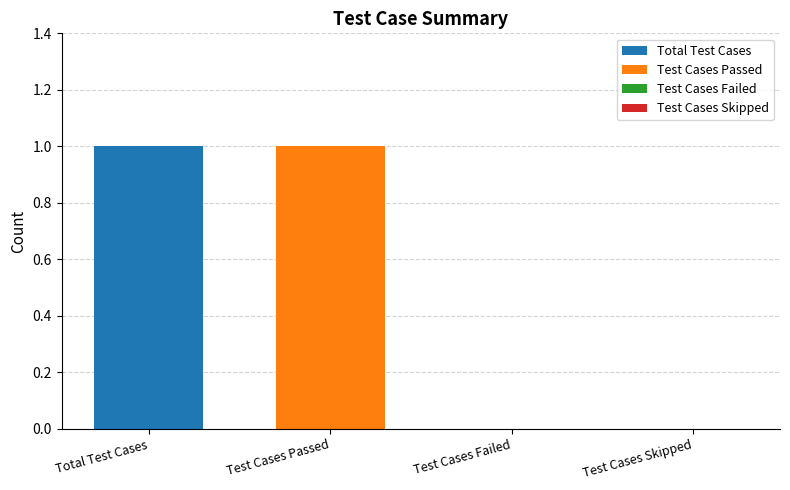

Reading right to left, extract all data points from this chart.

Test Cases Skipped=0	Test Cases Failed=0	Test Cases Passed=1	Total Test Cases=1